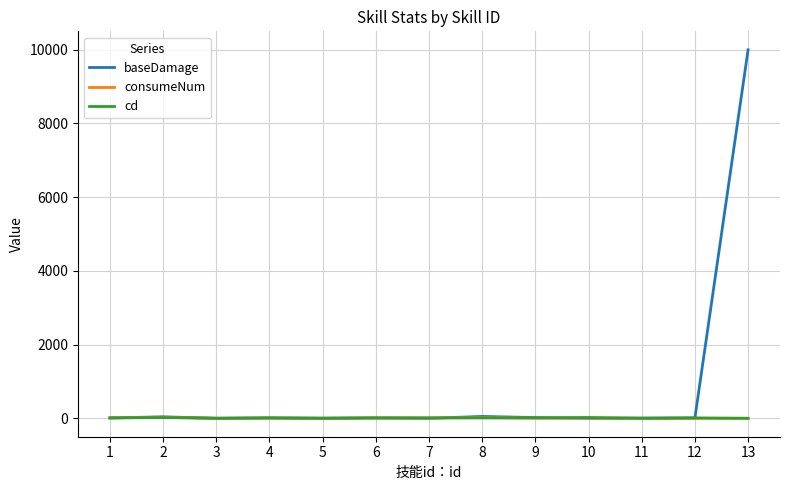

Which series has the widest spread of values?

baseDamage